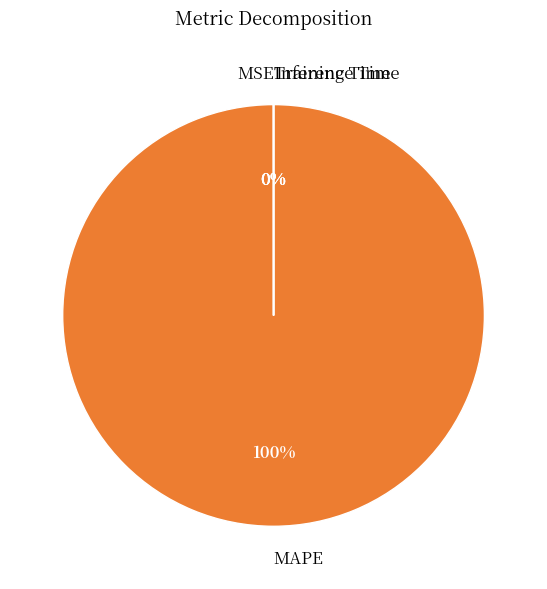

Which category accounts for the majority?

MAPE